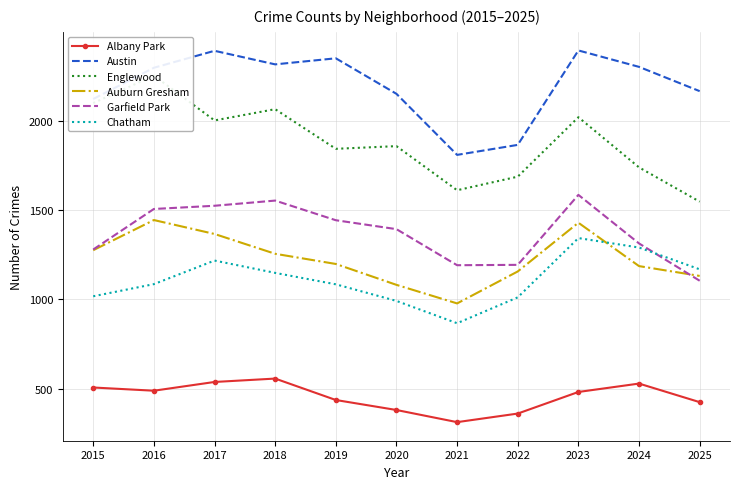

What is the difference between the Chatham values at 2023 and 2022?

332